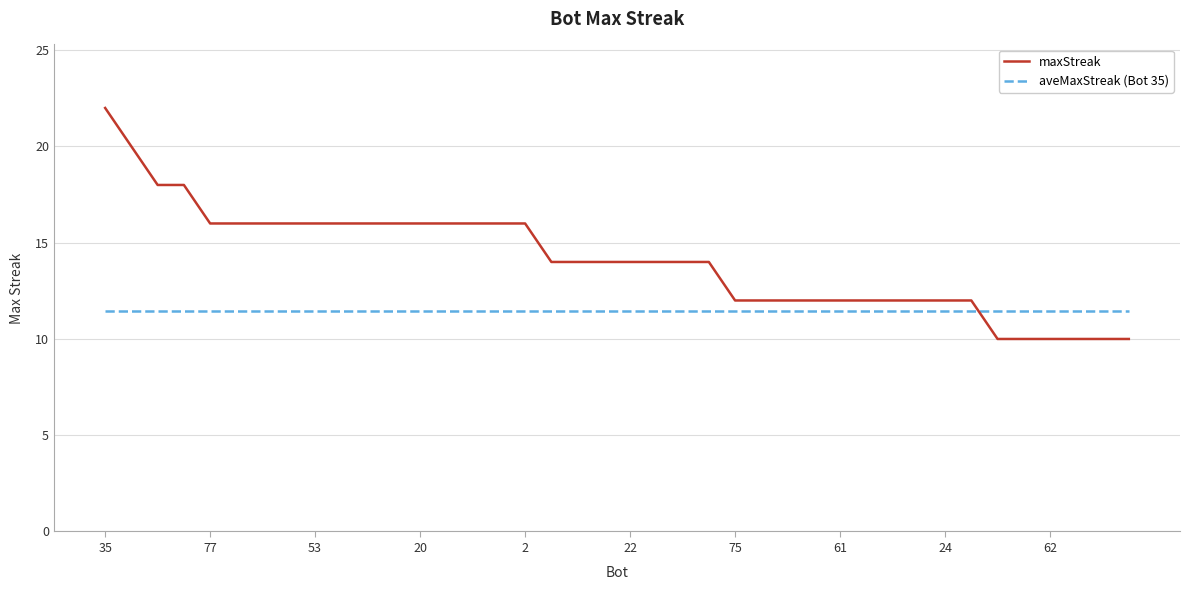

At how many categories does at least one series exceed 13?

24